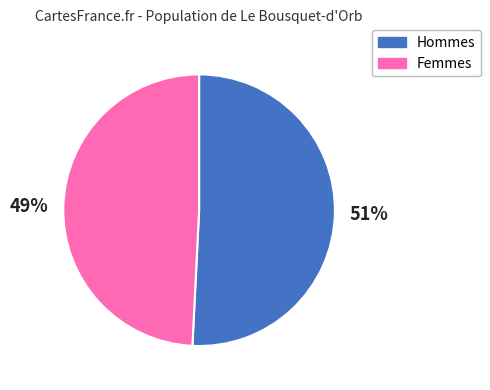

Is the sum of Femmes and Hommes greater than half?

Yes